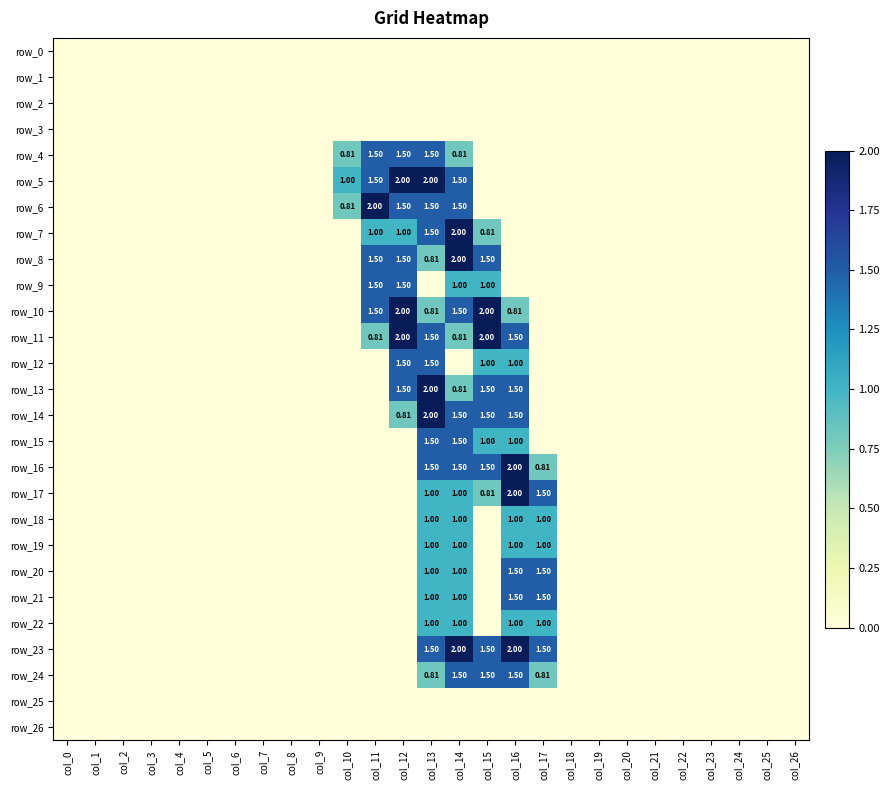

Which category has the highest value in the row_26 series?

col_0